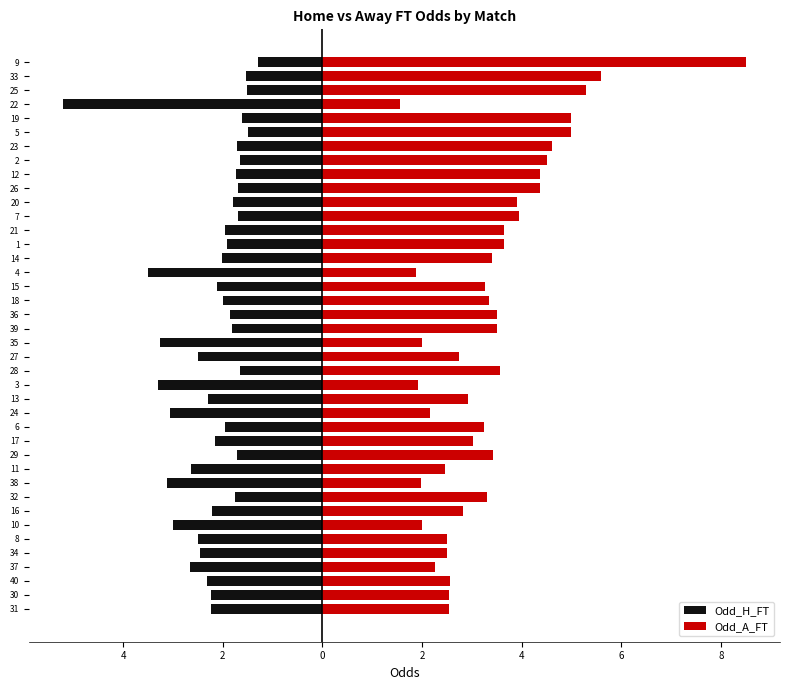

What is the difference between the maximum and minimum values in the Odd_H_FT series?

3.9